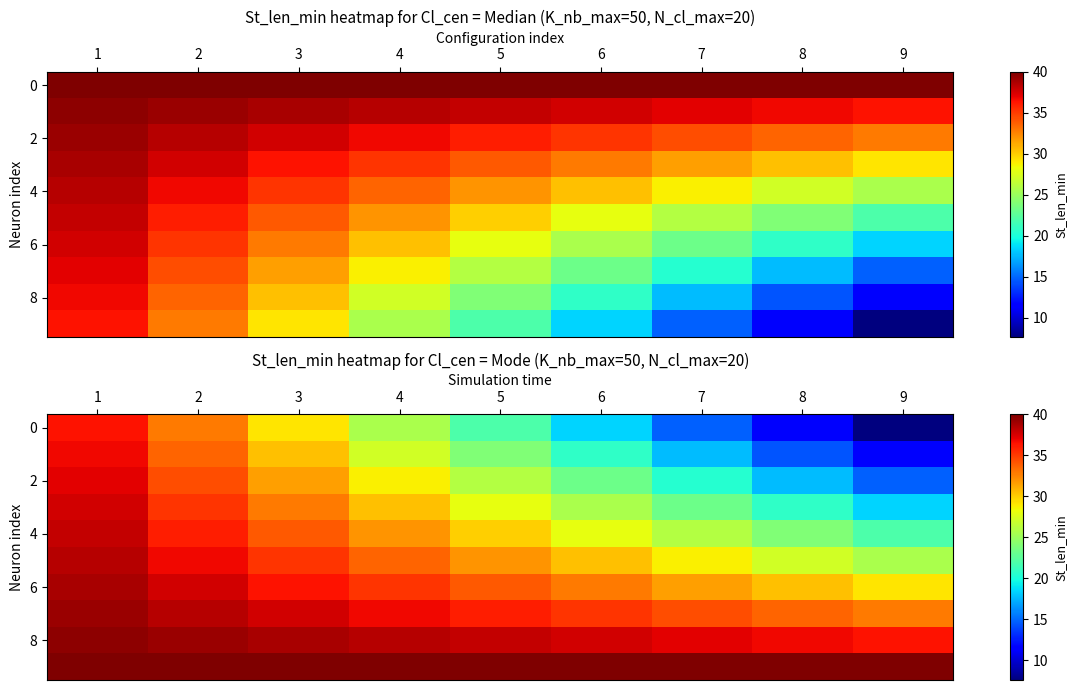

What is the difference between the highest and lowest values at 1?

3.6